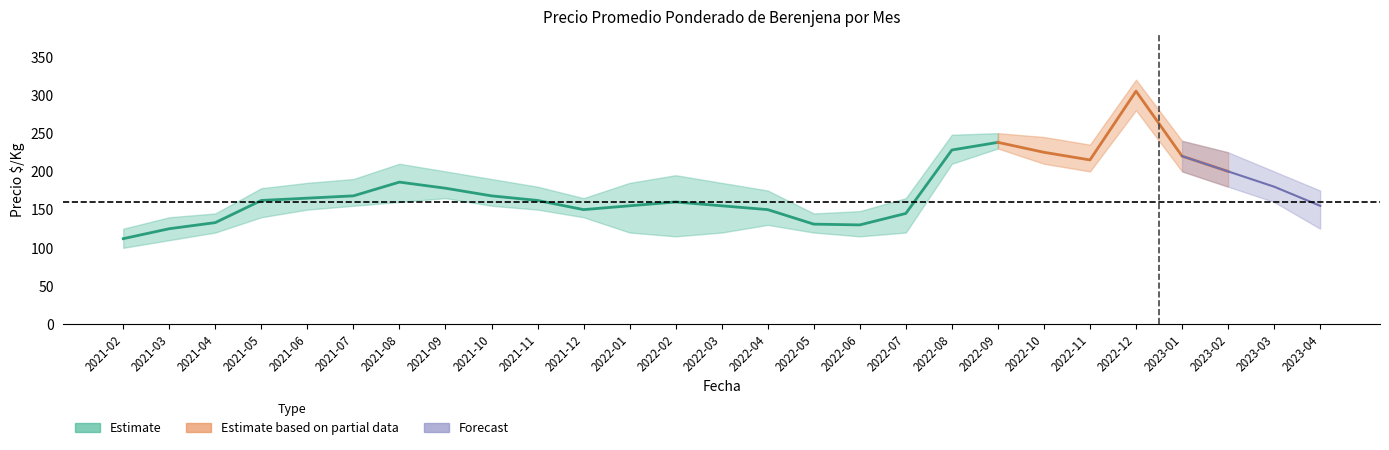

What is the total value across all series at 2023-04?

455